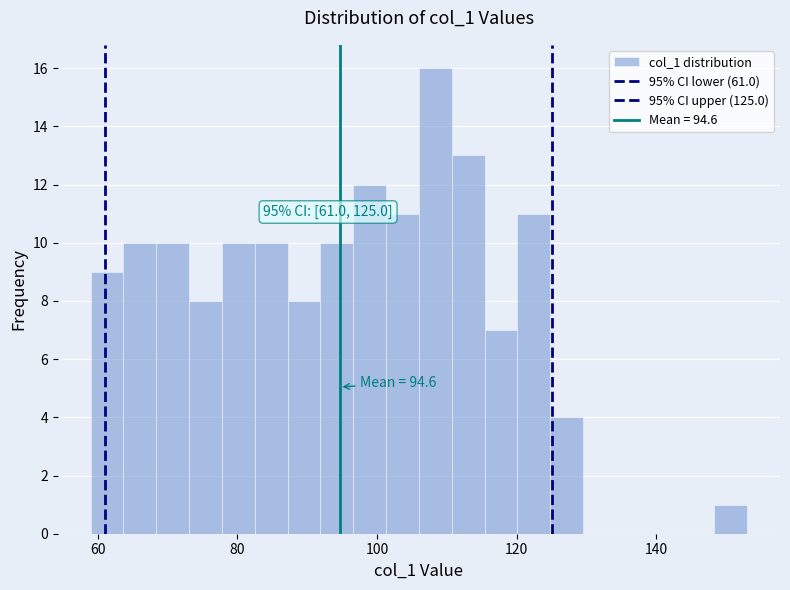

Around what value on the x-axis is the tallest bar? Give the approximate position of its centre, as read against the axis.

108